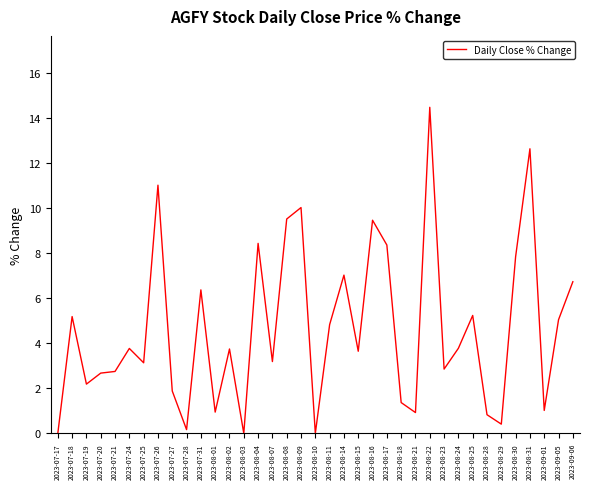

True or false: the data shows 0.8 at 2023-08-28.

True